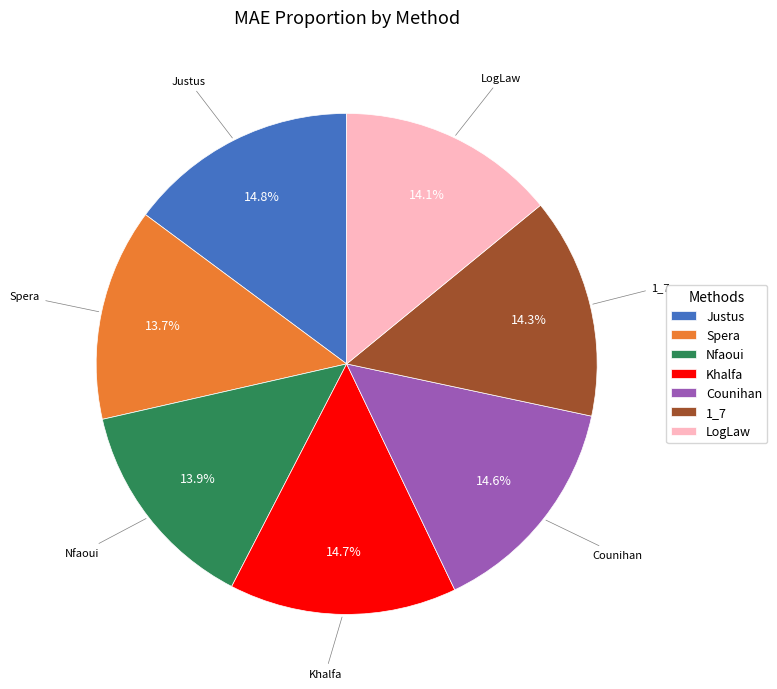

Do LogLaw and Nfaoui together represent more than half of the pie?

No